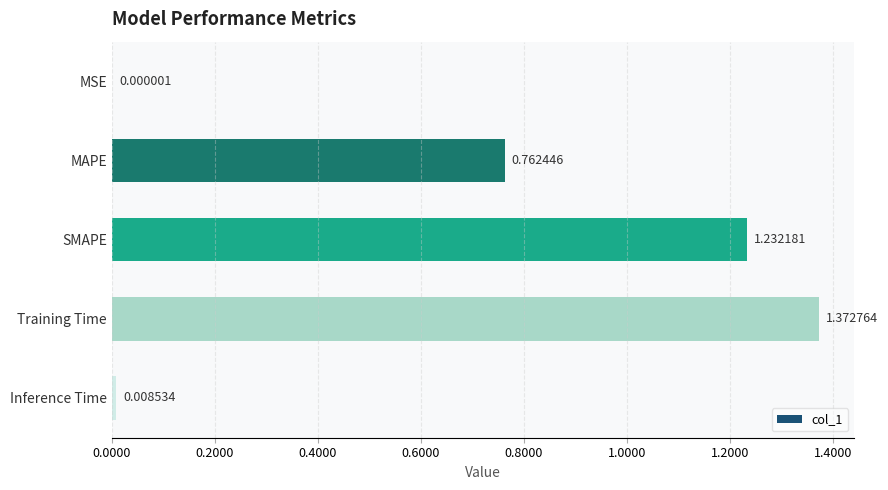

How many distinct data groups are displayed?

1